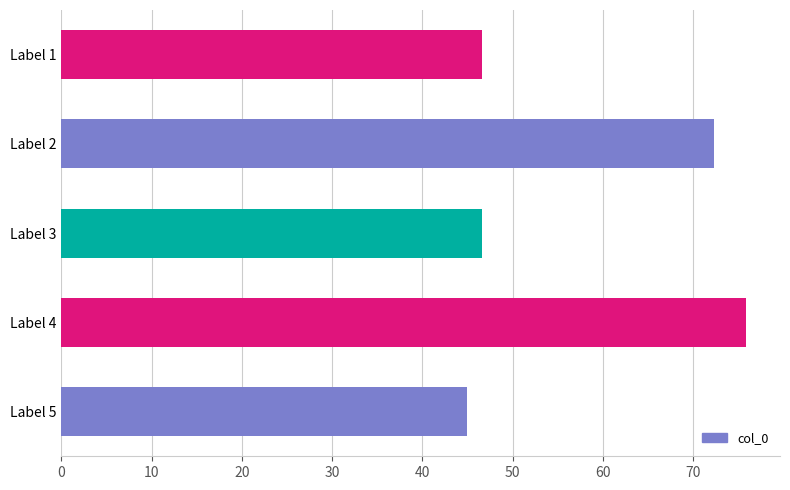

Which label corresponds to the smallest value in the chart?

Label 5